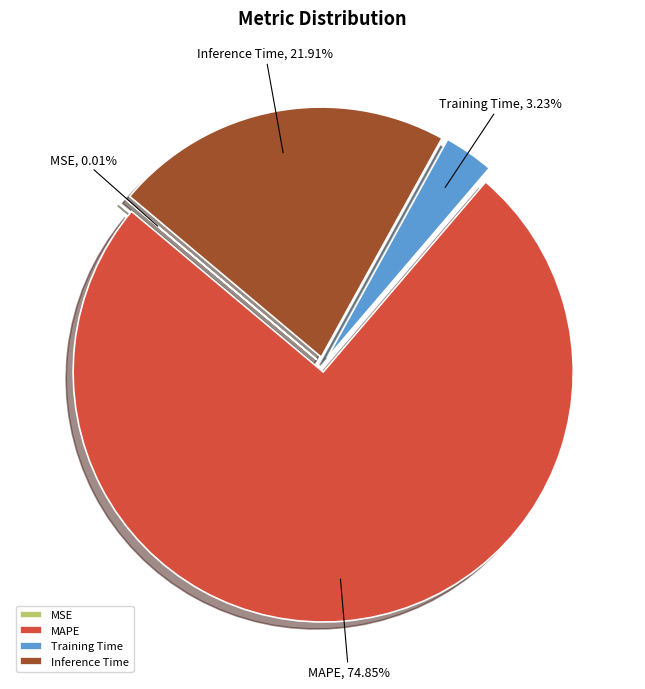

To the nearest percent, what is the average slice percentage?

25%